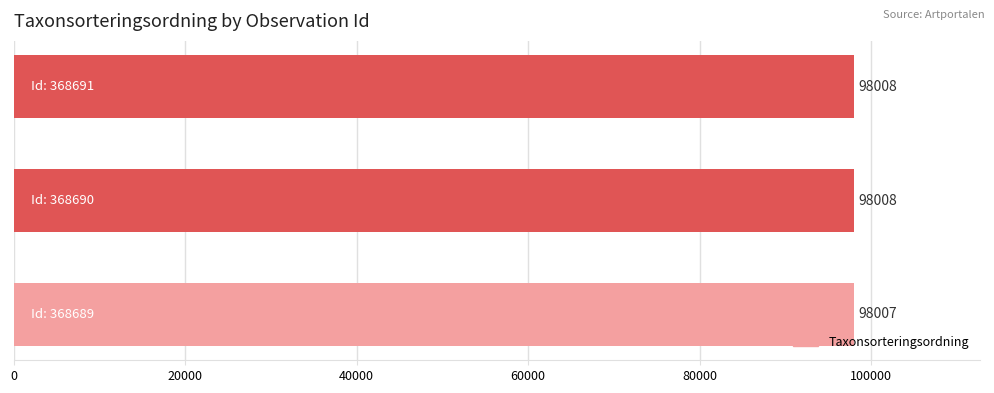

How many values are below 98008?

1